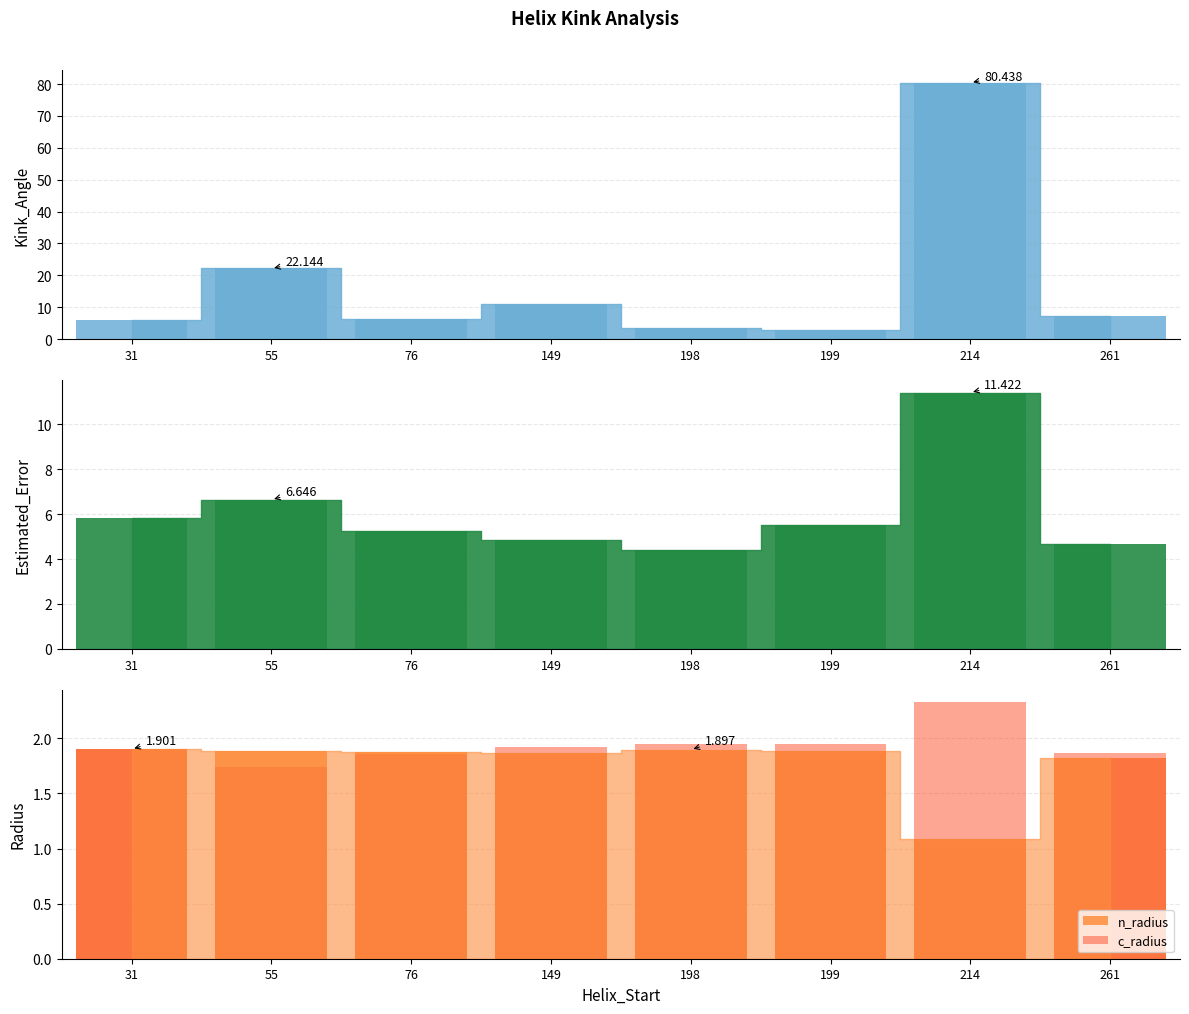

What is the value of the n_radius bar at the 2nd from the left?

1.9